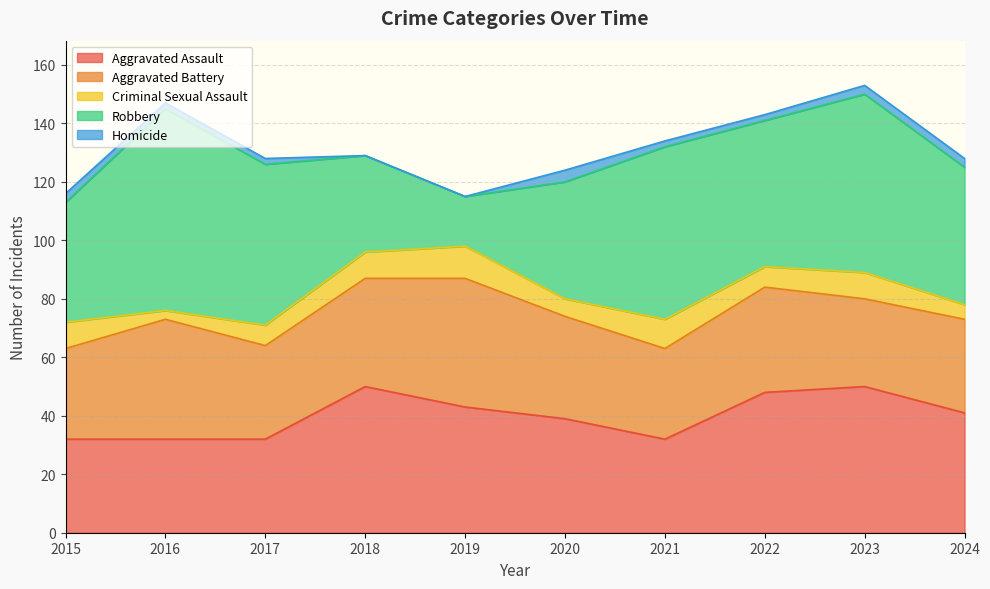

Which series has the largest range (max minus min)?

Robbery